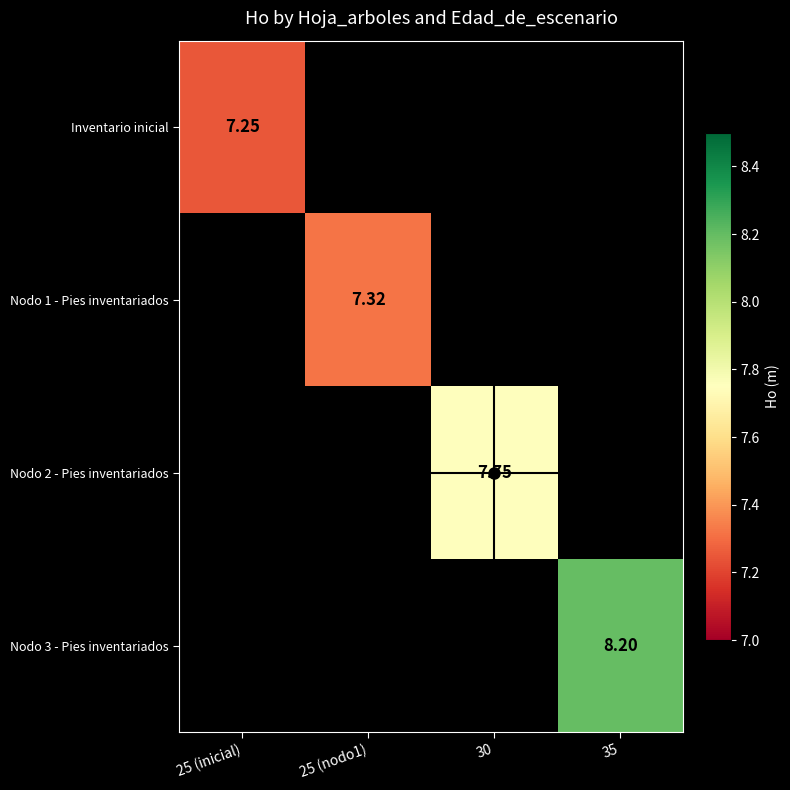

Rank the series by their average value, from lowest to highest.

Inventario inicial, Nodo 1 - Pies inventariados, Nodo 2 - Pies inventariados, Nodo 3 - Pies inventariados